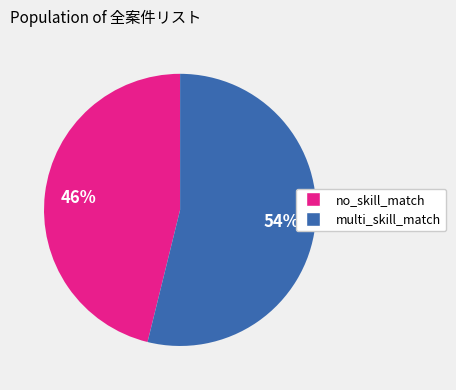

Count the number of slices in the pie.

2